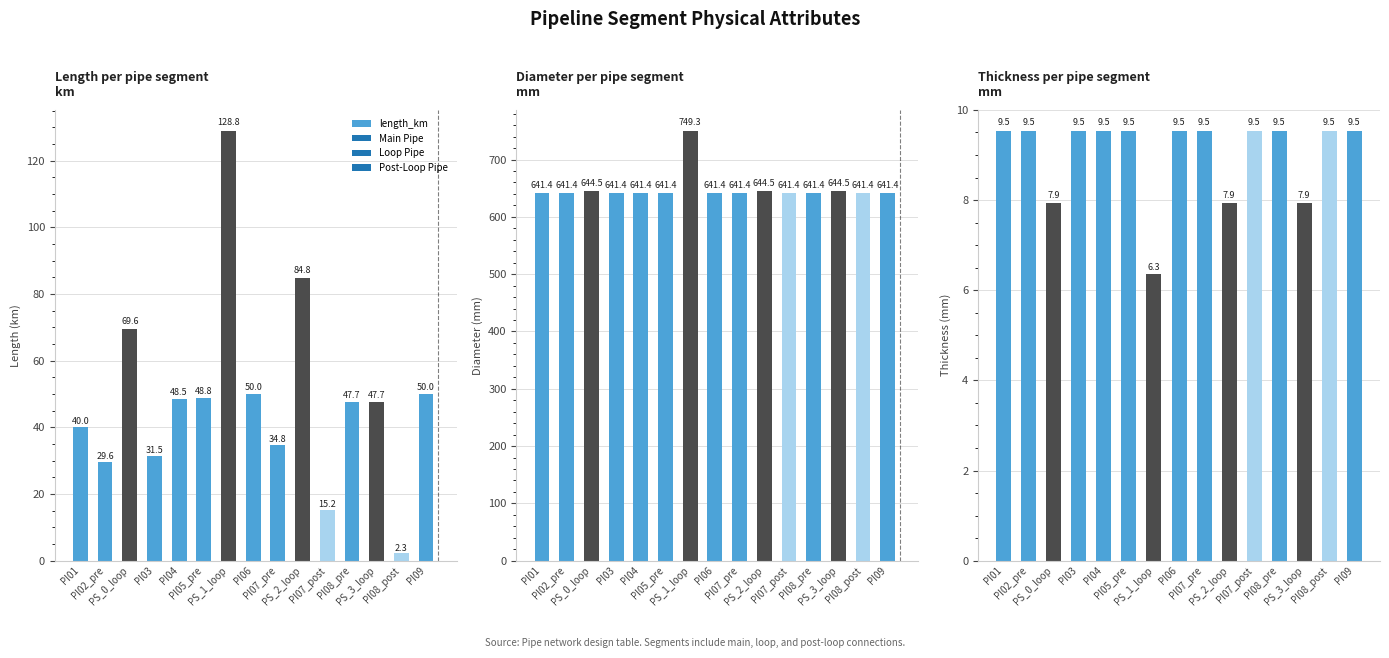

What is the difference between the highest and lowest values at PI04?

631.8